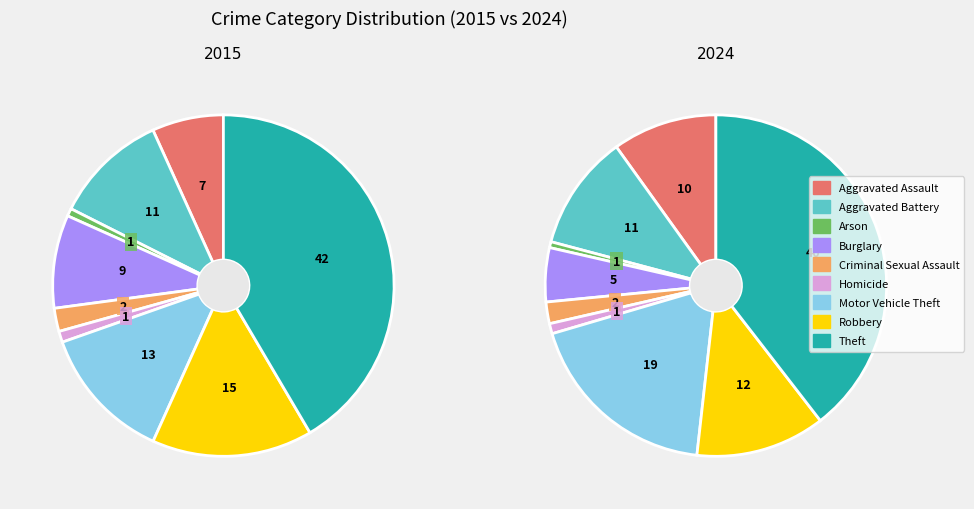

What percentage is the Burglary slice, to the nearest percent?

9%